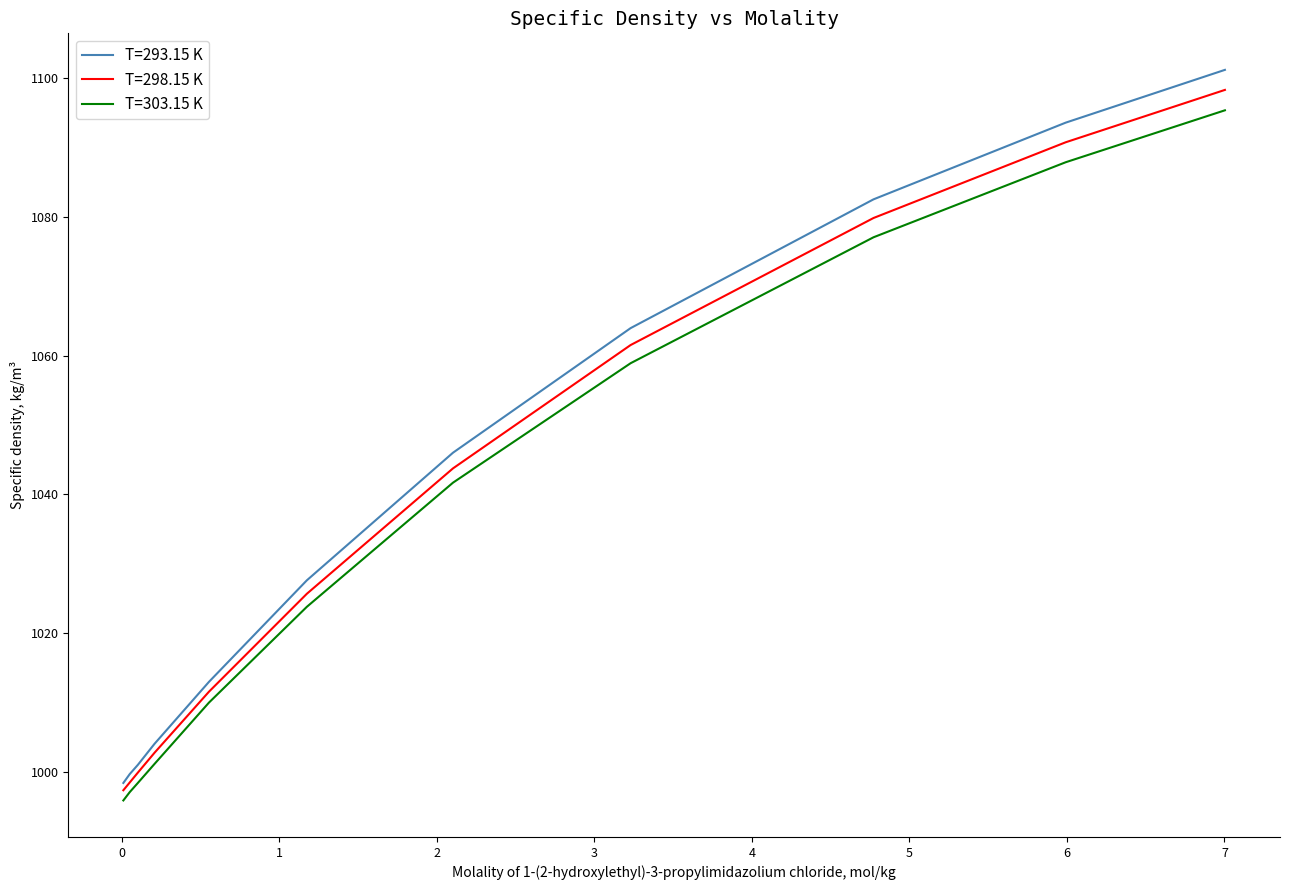

True or false: T=303.15 K and T=293.15 K cross at least once.

False